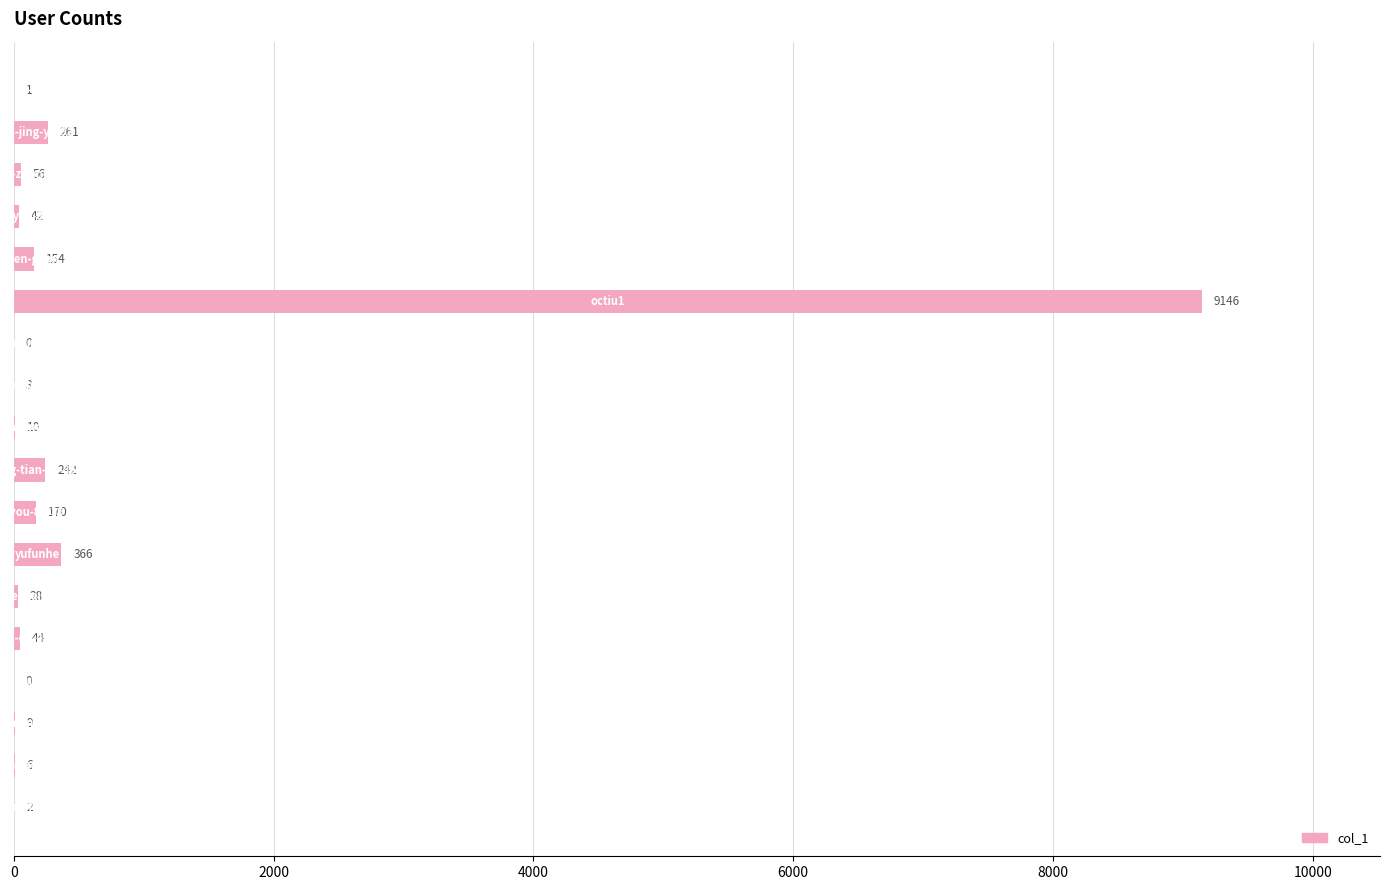

What is the greatest value displayed?

9146